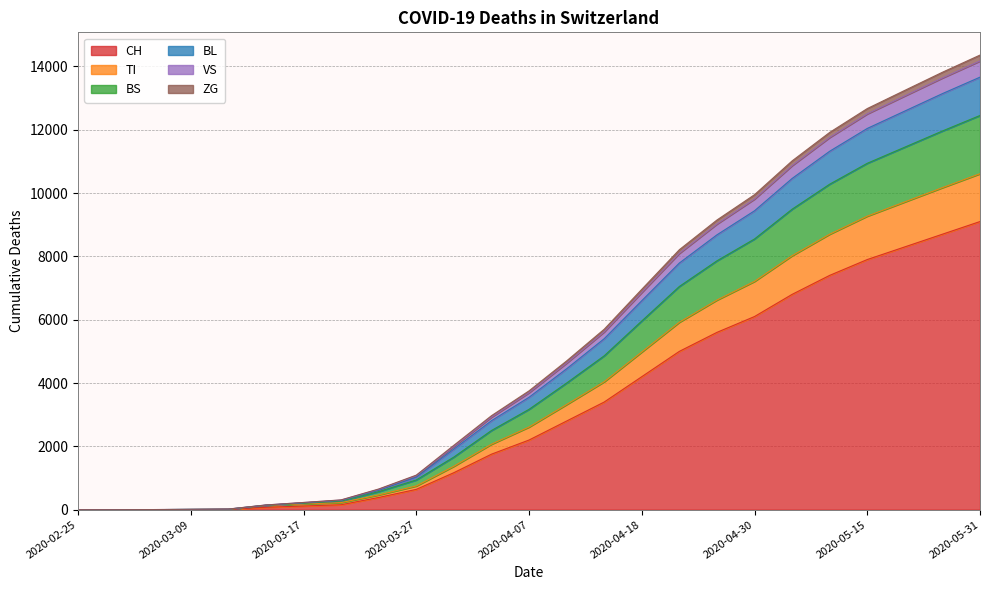

At which label does CH reach its peak?

2020-05-31